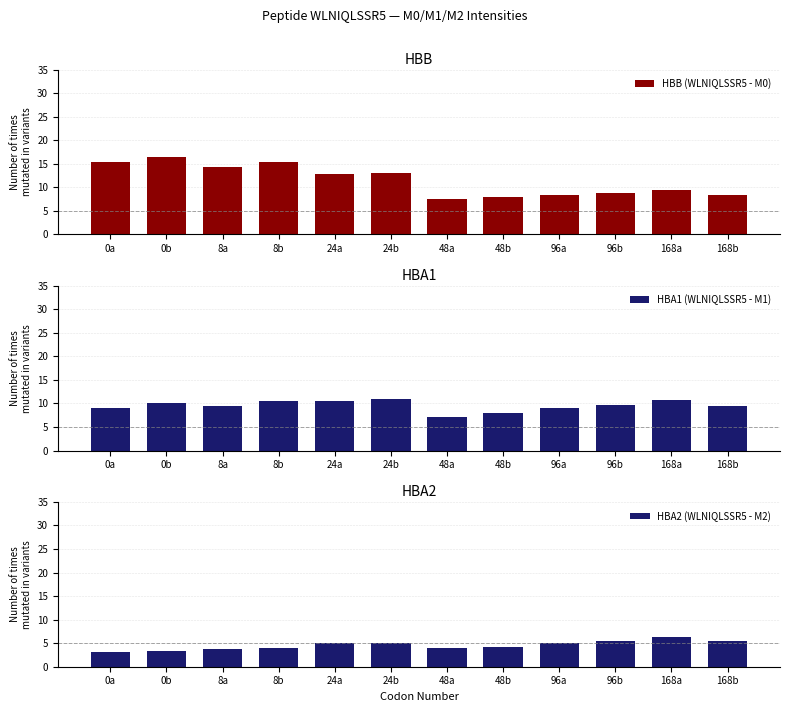

How many values in the HBA1 (WLNIQLSSR5 - M1) series are below 9?

3